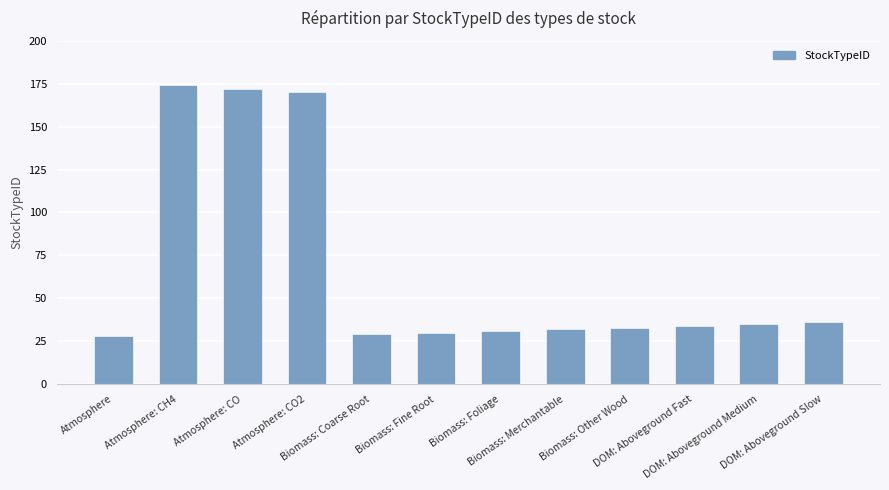

Reading left to right, extract all data points from this chart.

Atmosphere=28	Atmosphere: CH4=174	Atmosphere: CO=172	Atmosphere: CO2=170	Biomass: Coarse Root=29	Biomass: Fine Root=30	Biomass: Foliage=31	Biomass: Merchantable=32	Biomass: Other Wood=33	DOM: Aboveground Fast=34	DOM: Aboveground Medium=35	DOM: Aboveground Slow=36